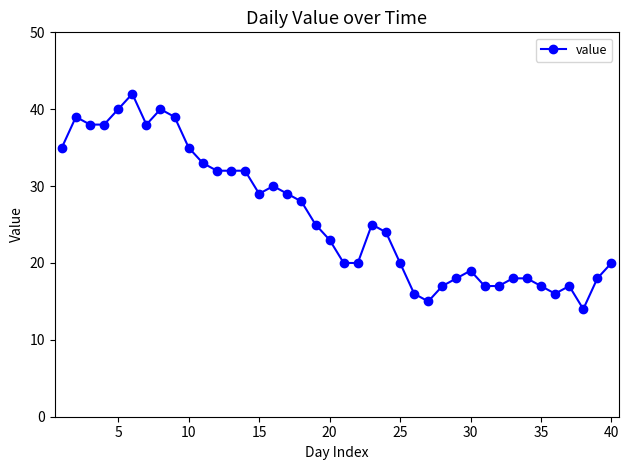

True or false: the data has more than 0 interior local peaks.

True